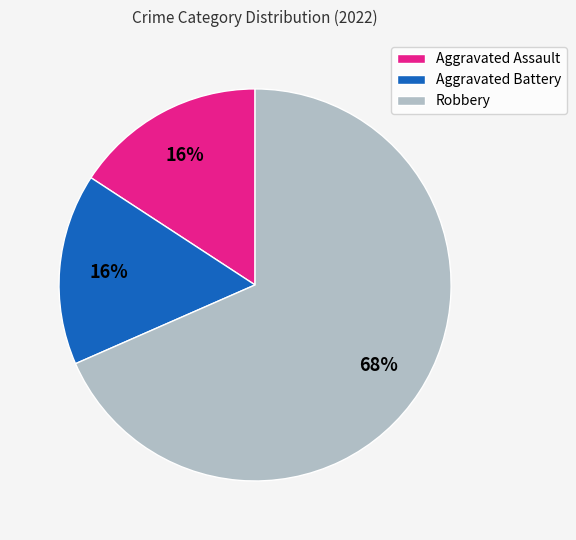

Do Aggravated Battery and Robbery together represent more than half of the pie?

Yes